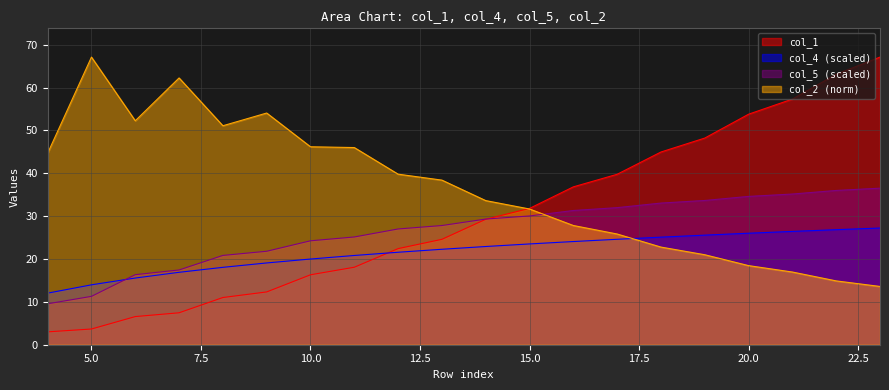

Reading right to left, transcribe all the data shown in this chart.

col_1: 23=67.1	22=63.1	21=57.3	20=53.8	19=48.2	18=45.0	17=39.8	16=36.8	15=31.8	14=29.3	13=24.6	12=22.4	11=18.1	10=16.3	9=12.3	8=11.0	7=7.5	6=6.6	5=3.7	4=3.0
col_4: 23=27.2	22=26.8	21=26.4	20=26.0	19=25.6	18=25.1	17=24.6	16=24.1	15=23.5	14=22.9	13=22.3	12=21.6	11=20.8	10=20.0	9=19.1	8=18.1	7=16.9	6=15.6	5=14.0	4=12.0
col_5: 23=36.5	22=36.0	21=35.2	20=34.6	19=33.7	18=33.1	17=32.0	16=31.3	15=30.1	14=29.3	13=27.8	12=27.0	11=25.1	10=24.3	9=21.8	8=20.8	7=17.4	6=16.4	5=11.3	4=9.6
col_2: 23=13.6	22=14.9	21=17.0	20=18.5	19=21.0	18=22.8	17=25.8	16=27.8	15=31.7	14=33.6	13=38.4	12=39.8	11=46.0	10=46.2	9=54.1	8=51.1	7=62.3	6=52.3	5=67.1	4=44.7